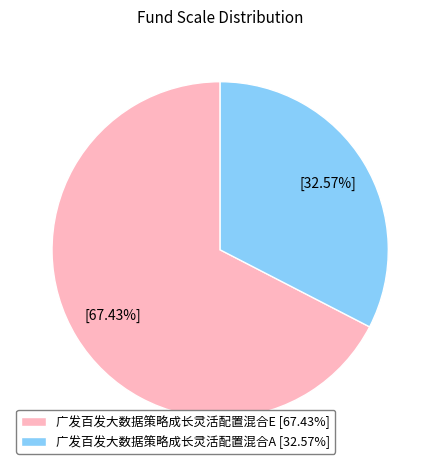

Is 广发百发大数据策略成长灵活配置混合E the majority of the pie?

Yes